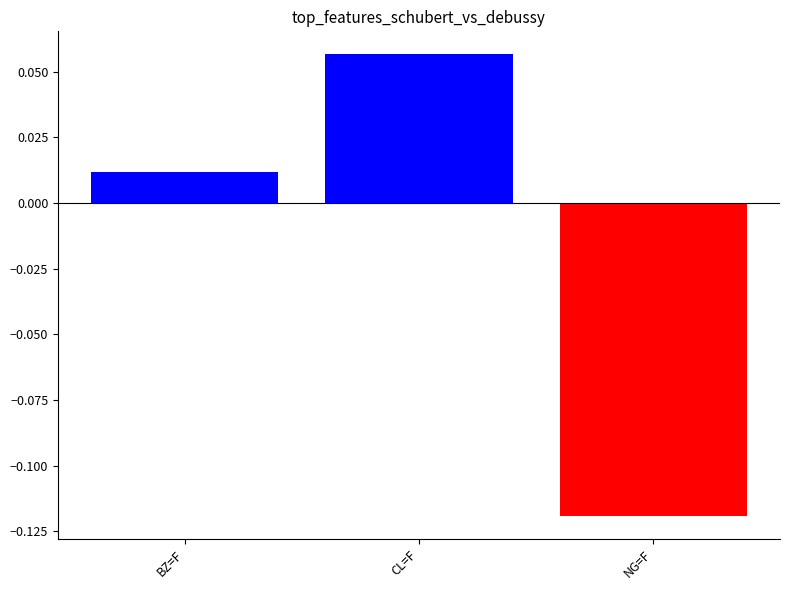

Which has a higher value, CL=F or NG=F?

CL=F